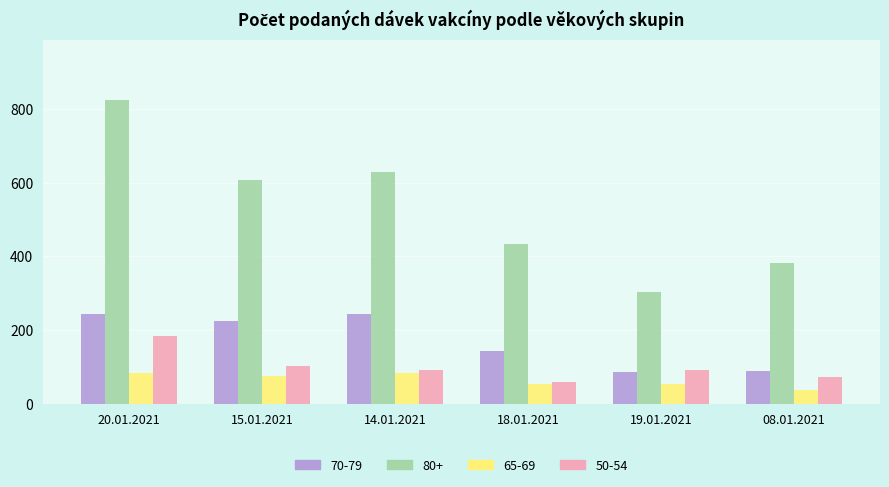

What are all the series names shown in the legend?

70-79, 80+, 65-69, 50-54